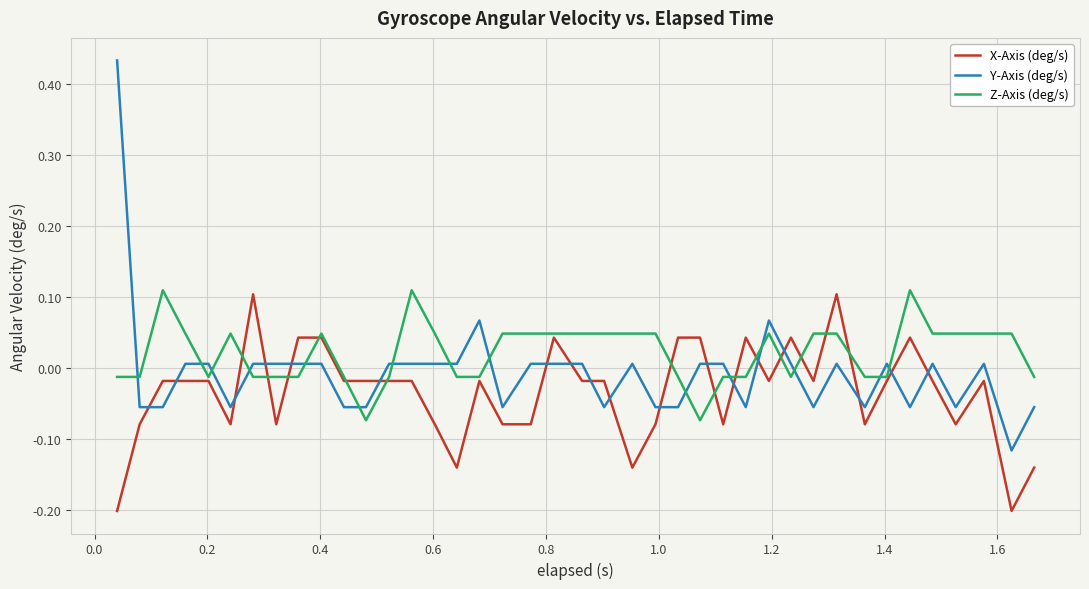

At how many categories does at least one series exceed 0?

35